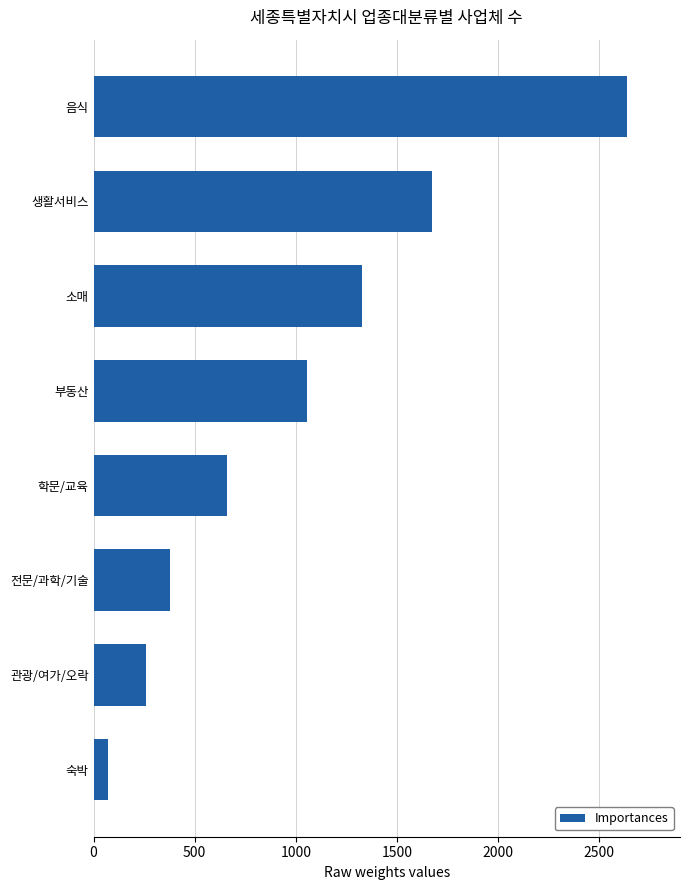

Which label corresponds to the largest value in the chart?

음식